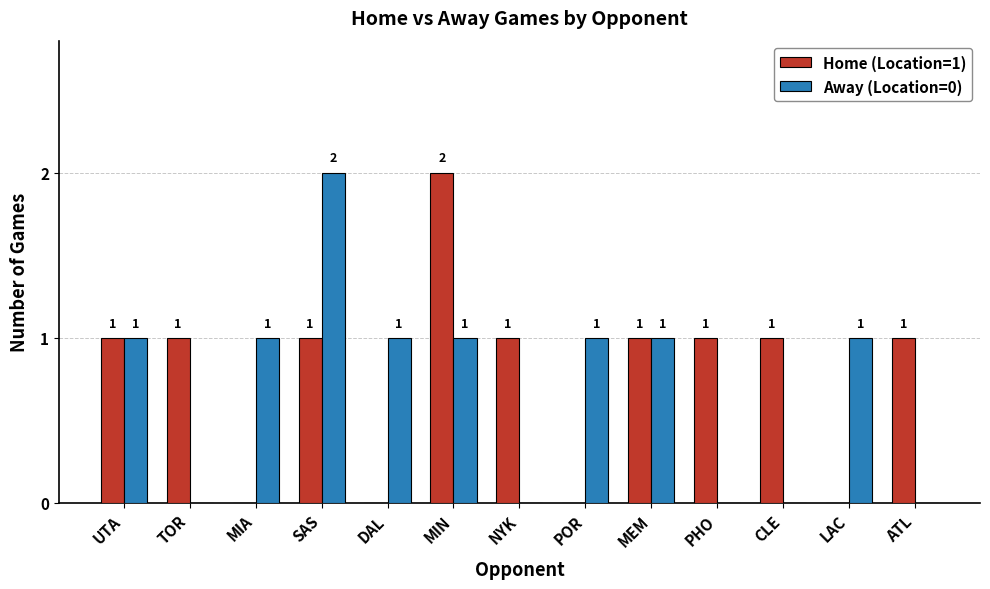

How many Away (Location=0) values are between 0 and 1?

12